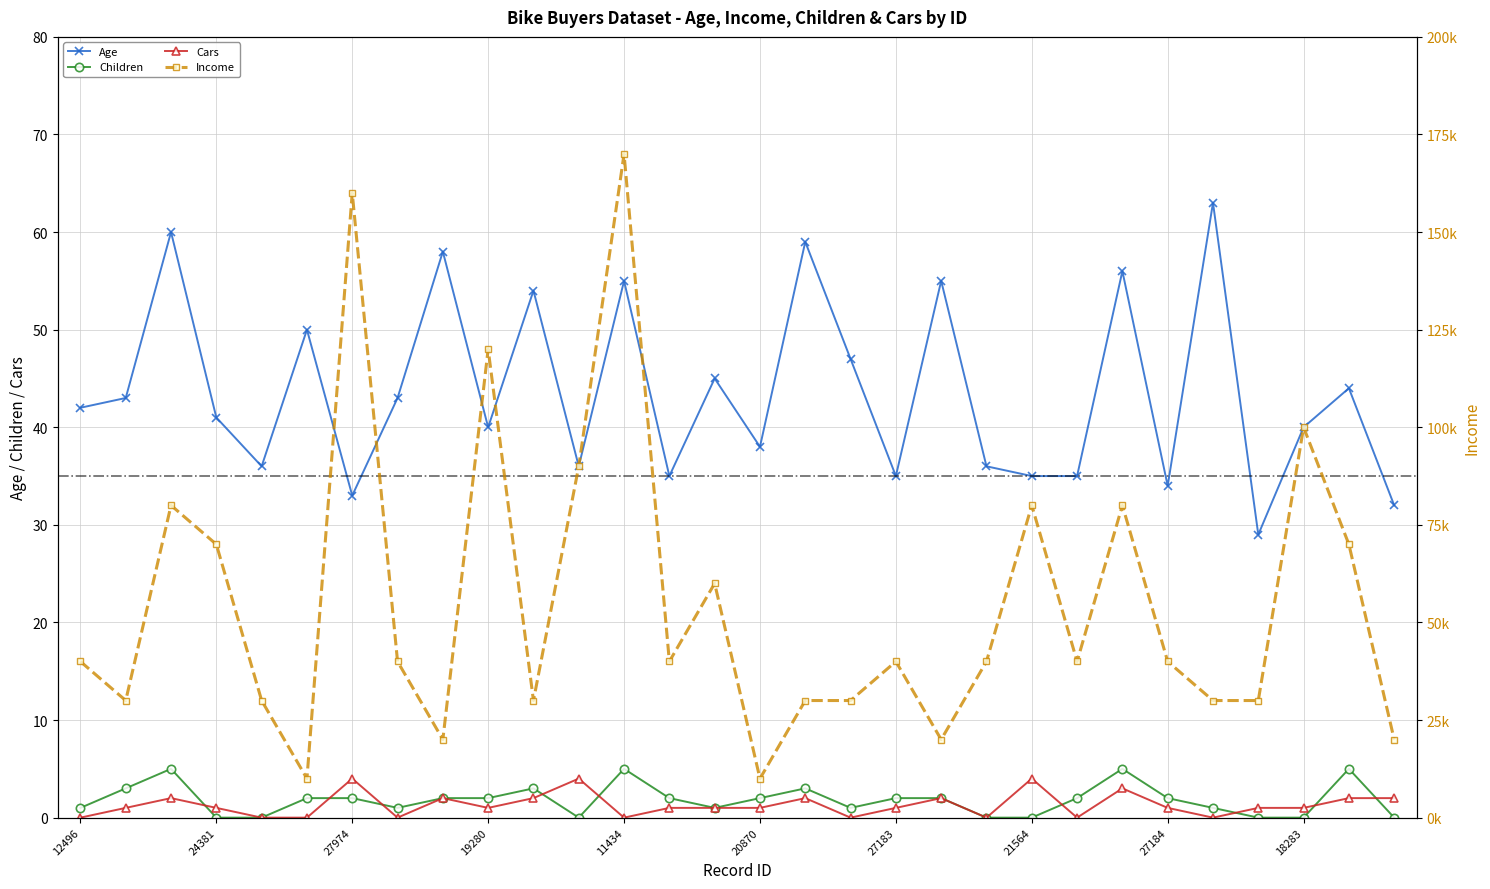

Which series has the widest spread of values?

Income